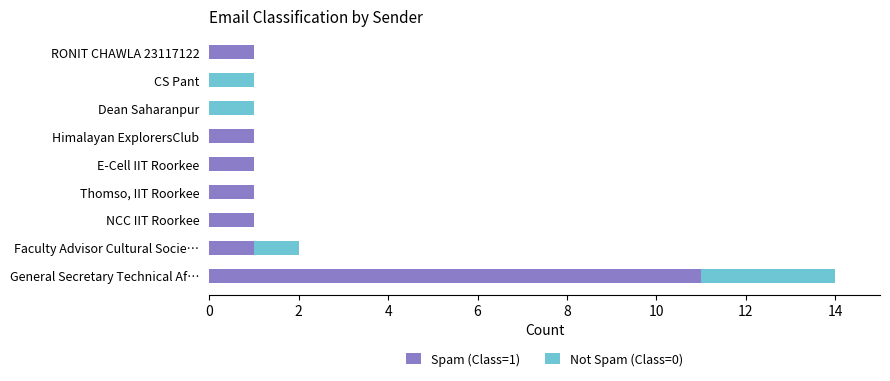

At which category is the sum across all series the highest?

General Secretary Technical Af…